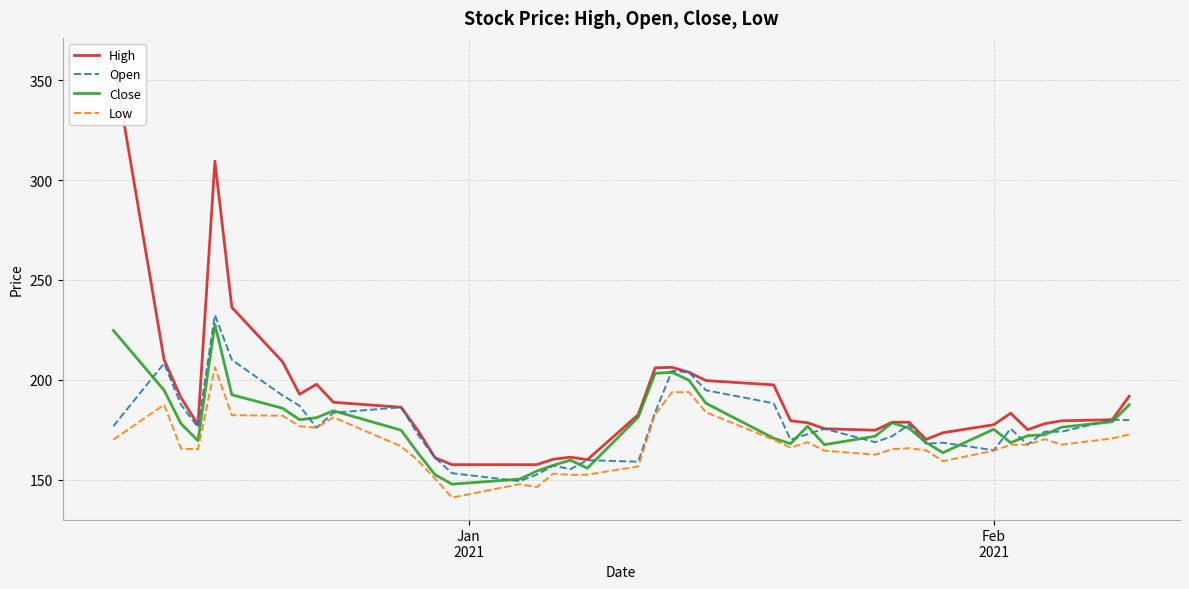

How many values in the Open series exceed 175?

21